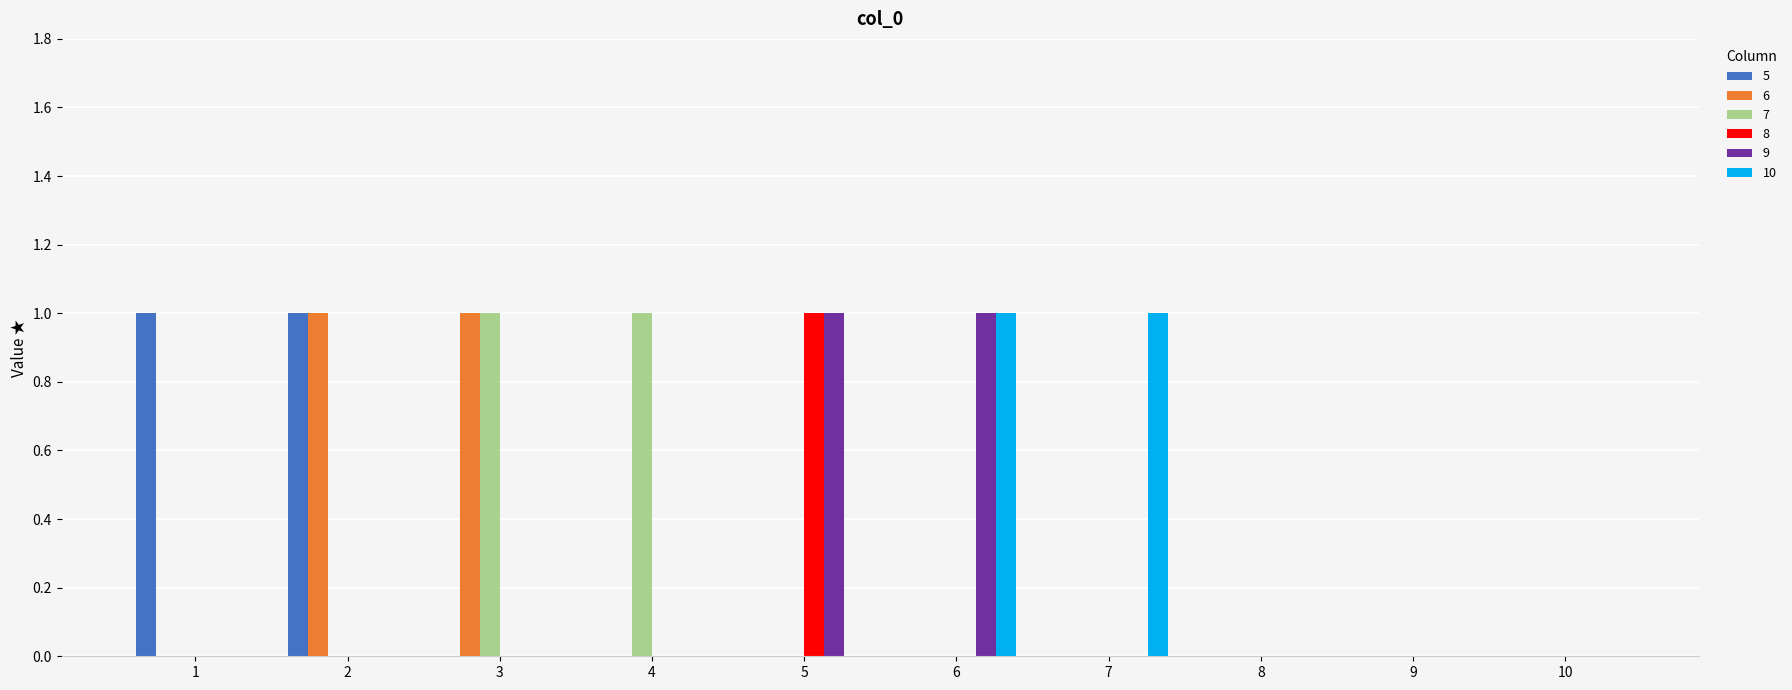

What are all the series names shown in the legend?

5, 6, 7, 8, 9, 10